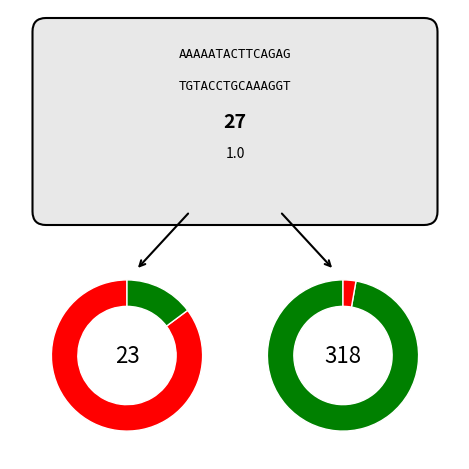

To the nearest percent, what is the combined percentage of 2 and 1?

1%